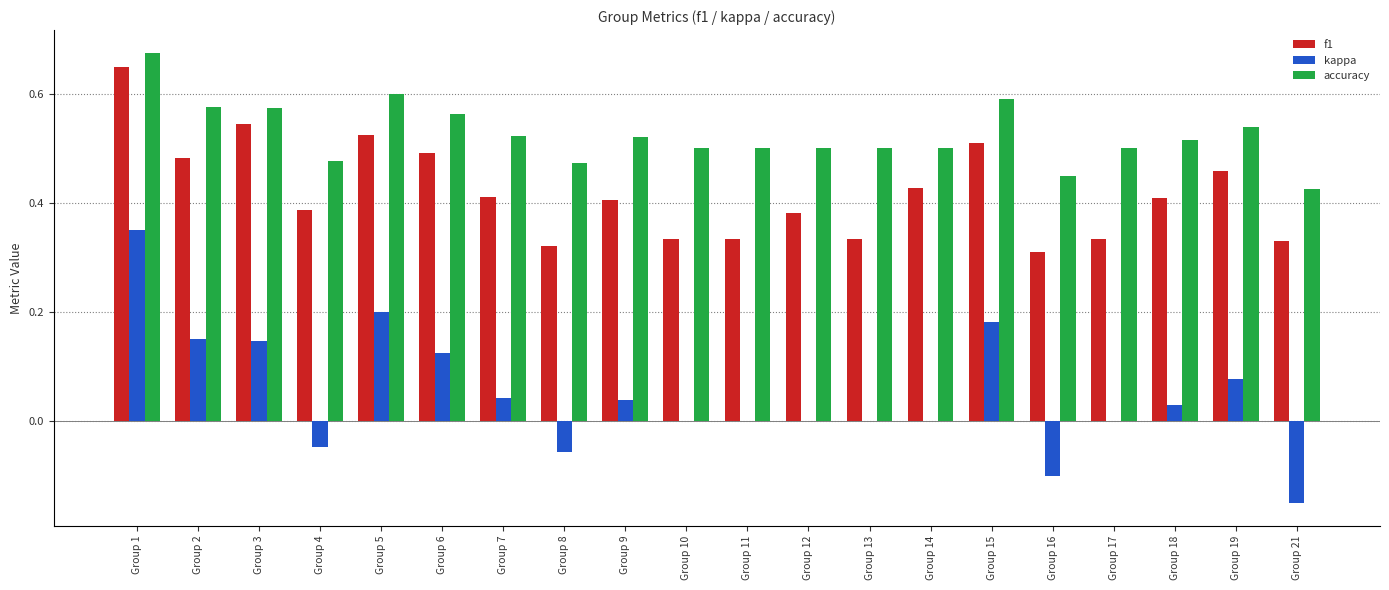

The f1 series shows 0.5 at Group 5. True or false?

True